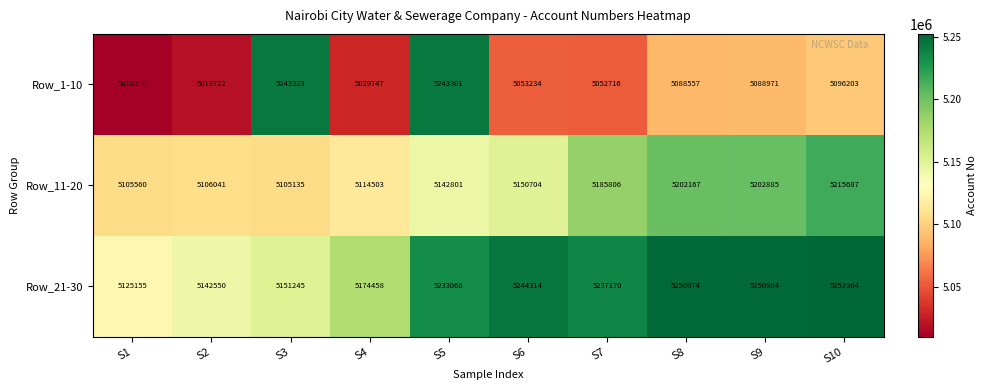

Reading left to right, what are all the values shown in this chart?

Row_1-10: S1=5010298	S2=5019722	S3=5243323	S4=5029747	S5=5243301	S6=5053234	S7=5052716	S8=5088557	S9=5088971	S10=5096203
Row_11-20: S1=5105560	S2=5106041	S3=5105135	S4=5114503	S5=5142801	S6=5150704	S7=5185806	S8=5202167	S9=5202885	S10=5215687
Row_21-30: S1=5125155	S2=5142550	S3=5151245	S4=5174458	S5=5233068	S6=5244314	S7=5237170	S8=5250974	S9=5250984	S10=5252364